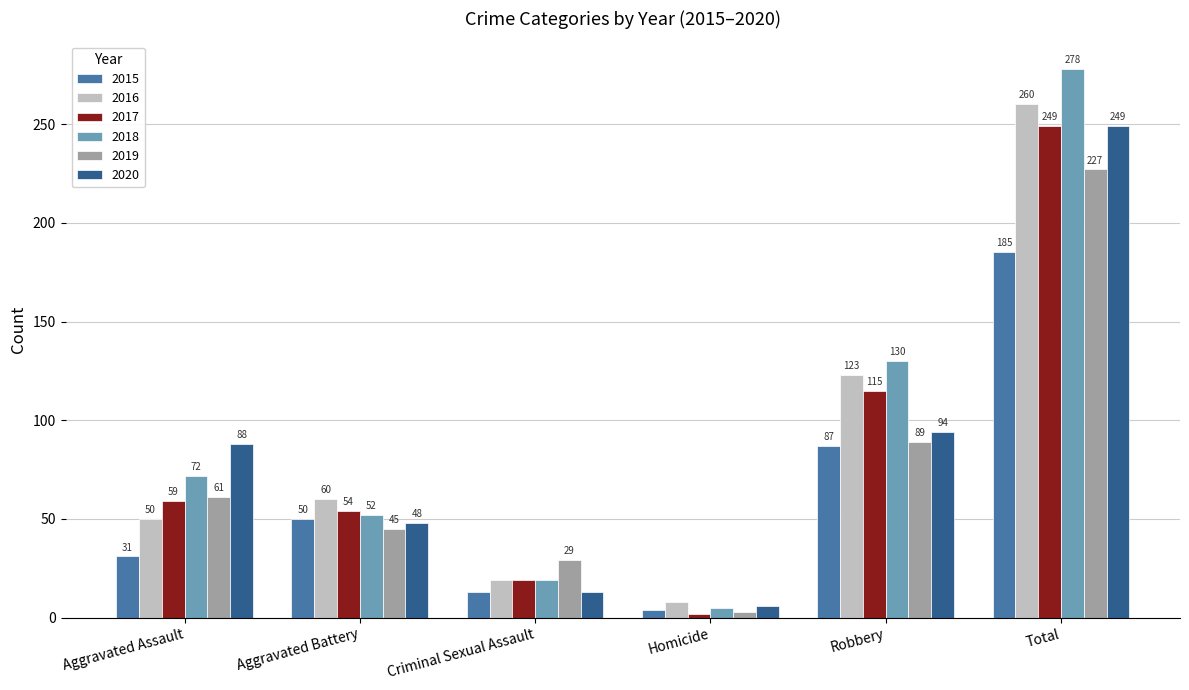

Which category has the highest value across all series?

Total